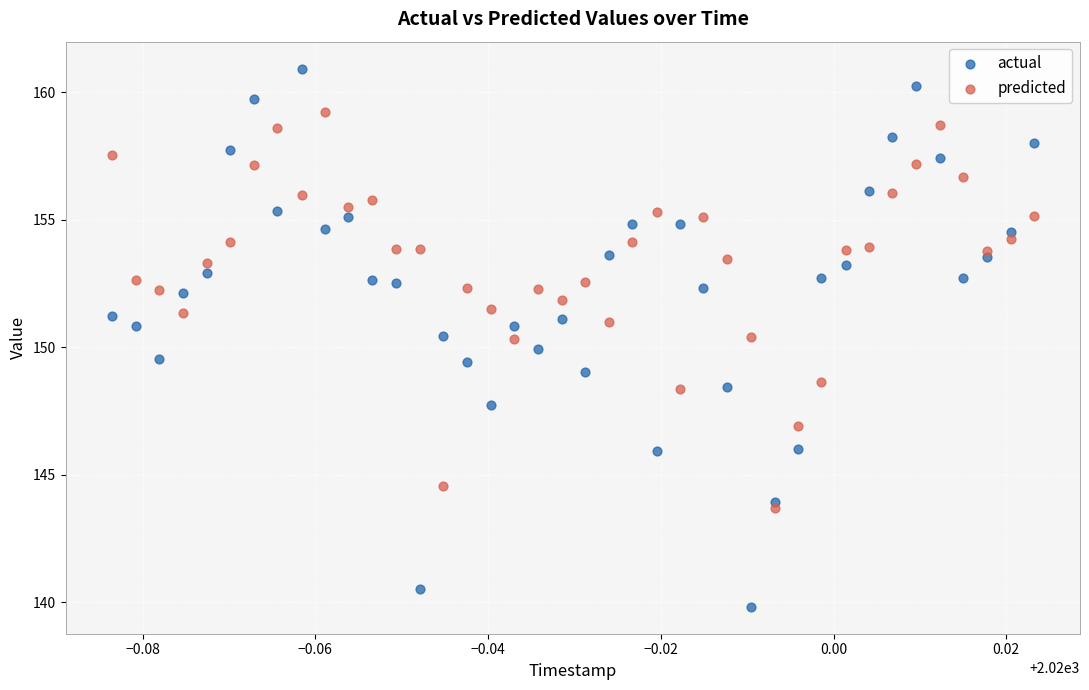

What are all the series names shown in the legend?

actual, predicted